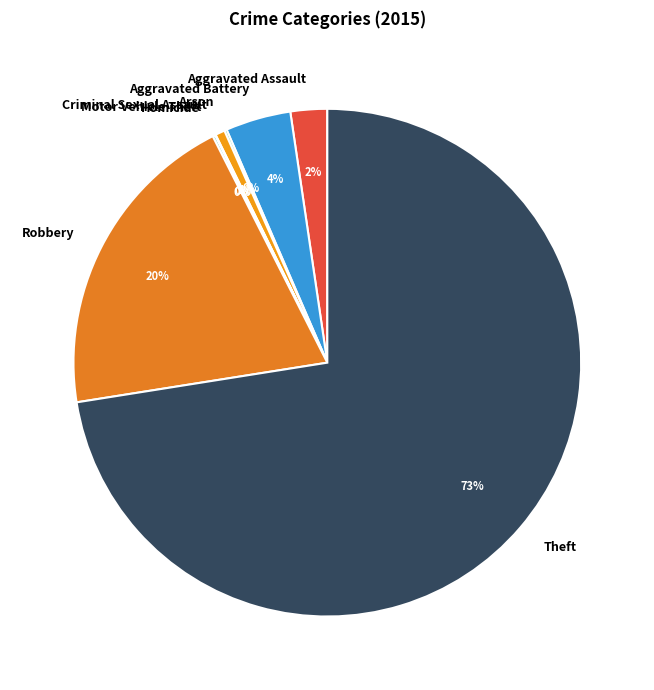

To the nearest percent, what is the average slice percentage?

12%